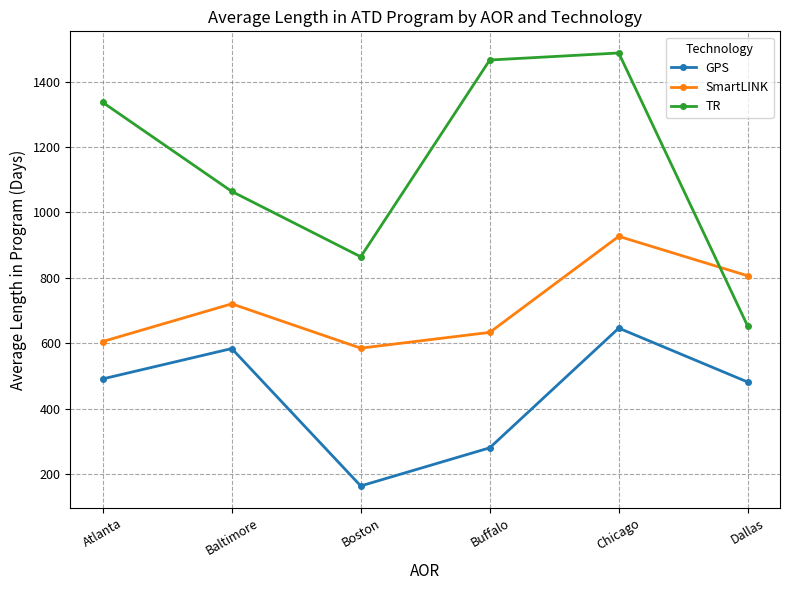

What is the value of the GPS point at the 1st from the left?

491.6